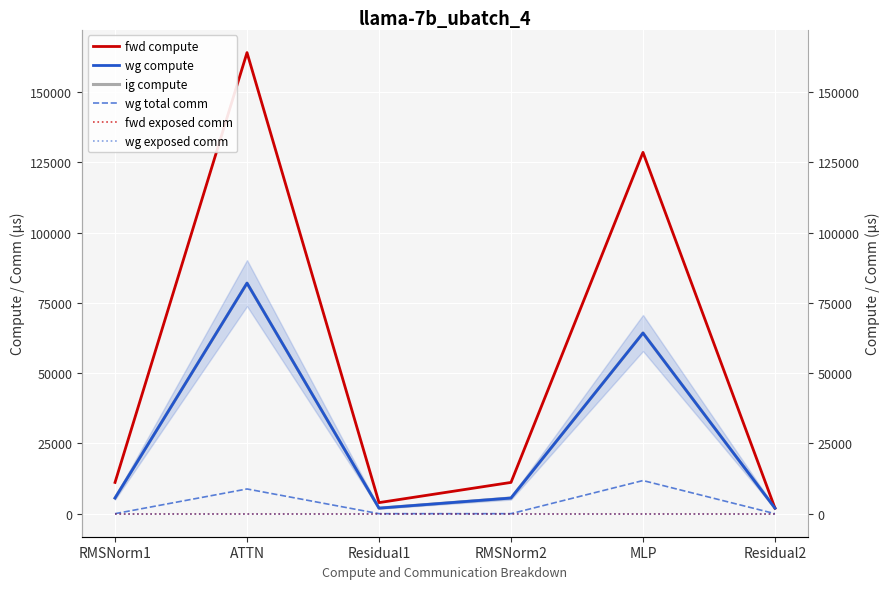

Is the value of fwd exposed comm at RMSNorm1 greater than the value of ig compute at RMSNorm1?

No